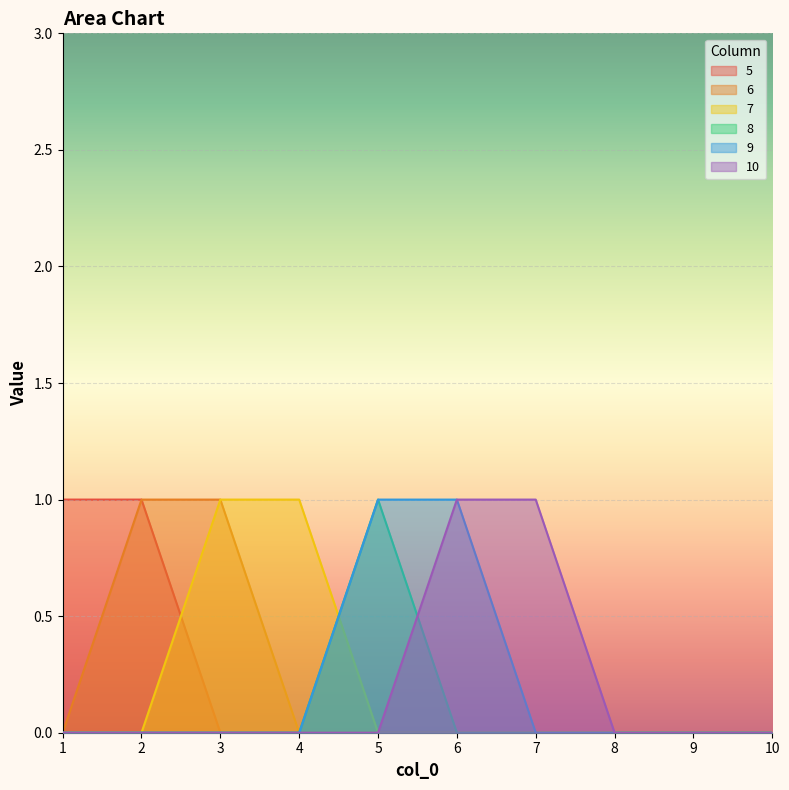

The 5 series shows 0 at 7. True or false?

True